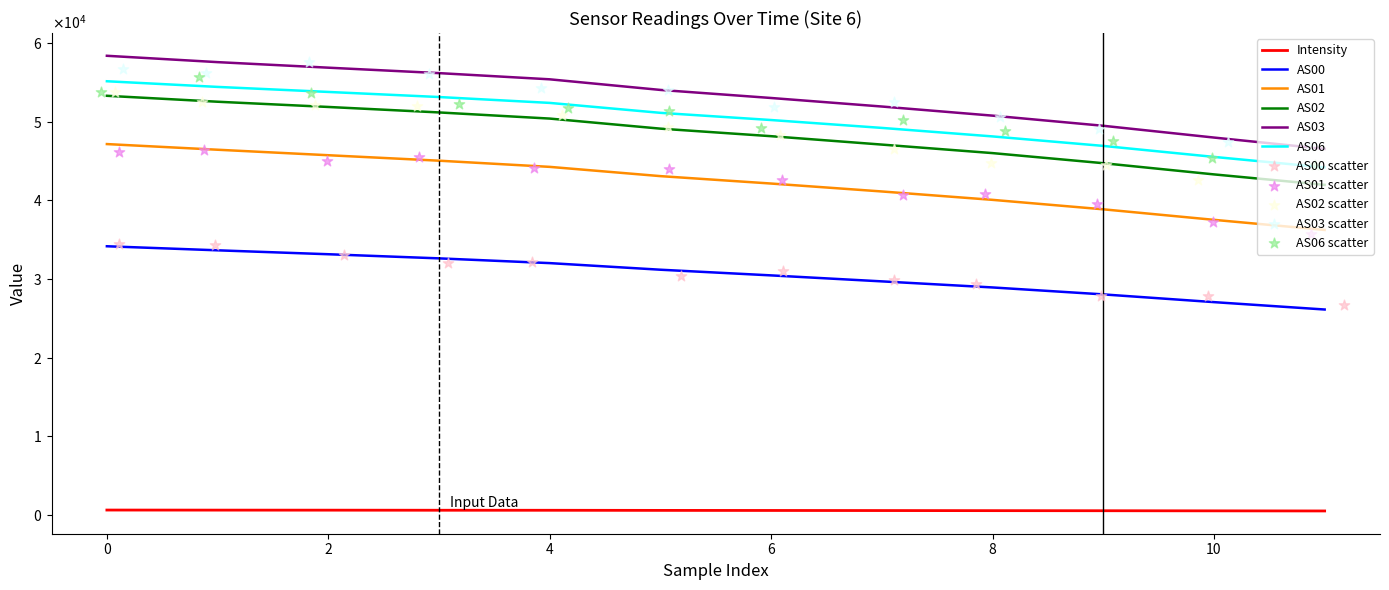

Is the value of Intensity at 1700950464 greater than the value of AS03 at 1700951969?

No